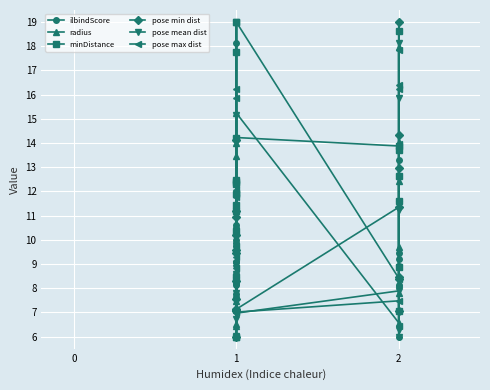

Which series ends up on top after the final intersection of pose min dist and minDistance?

pose min dist